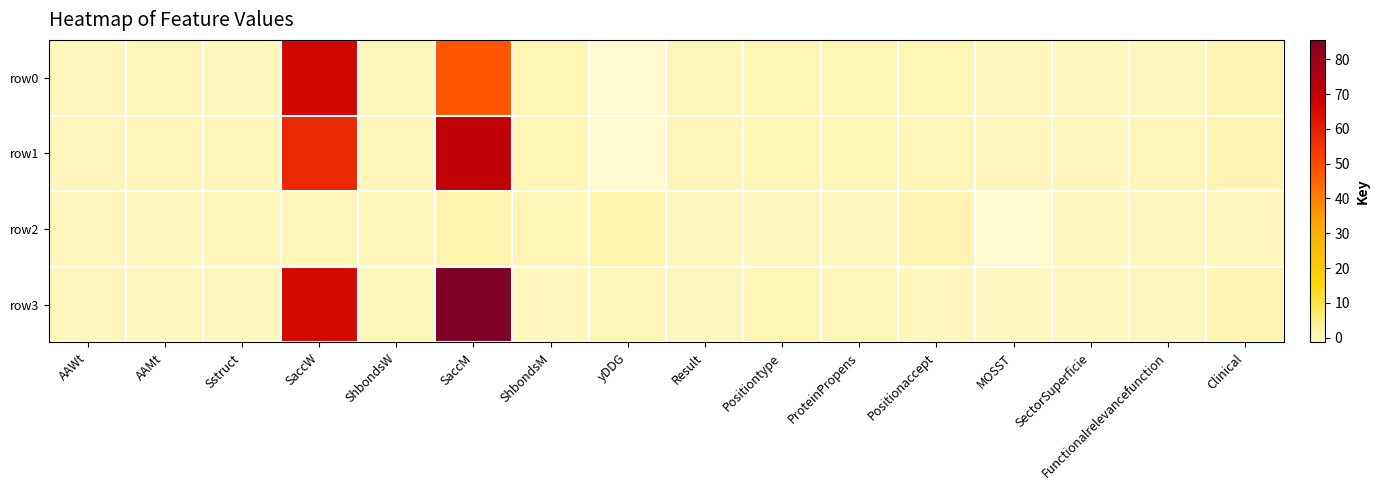

Reading left to right, extract all data points from this chart.

row0: AAWt=0.2	AAMt=0.5	Sstruct=0.2	SaccW=66.5	ShbondsW=0.5	SaccM=47.9	ShbondsM=0.8	yDDG=-1.4	Result=0.5	Positiontype=0.8	ProteinPropens=0.7	Positionaccept=0.8	MOSST=0.0	SectorSuperficie=0.2	Functionalrelevancefunction=0.2	Clinical=1.0
row1: AAWt=0.2	AAMt=0.5	Sstruct=0.5	SaccW=57.5	ShbondsW=0.5	SaccM=70.8	ShbondsM=0.8	yDDG=-1.3	Result=0.5	Positiontype=0.8	ProteinPropens=0.9	Positionaccept=0.3	MOSST=0.1	SectorSuperficie=0.2	Functionalrelevancefunction=0.3	Clinical=1.0
row2: AAWt=0.2	AAMt=0.2	Sstruct=0.5	SaccW=0.5	ShbondsW=0.5	SaccM=1.5	ShbondsM=0.8	yDDG=1.4	Result=0.2	Positiontype=0.2	ProteinPropens=0.0	Positionaccept=1.0	MOSST=-1.1	SectorSuperficie=0.2	Functionalrelevancefunction=0.0	Clinical=0.0
row3: AAWt=0.2	AAMt=0.2	Sstruct=0.2	SaccW=65.7	ShbondsW=0.5	SaccM=85.6	ShbondsM=0.2	yDDG=0.3	Result=0.2	Positiontype=0.8	ProteinPropens=0.4	Positionaccept=0.1	MOSST=-0.1	SectorSuperficie=0.2	Functionalrelevancefunction=0.1	Clinical=1.0